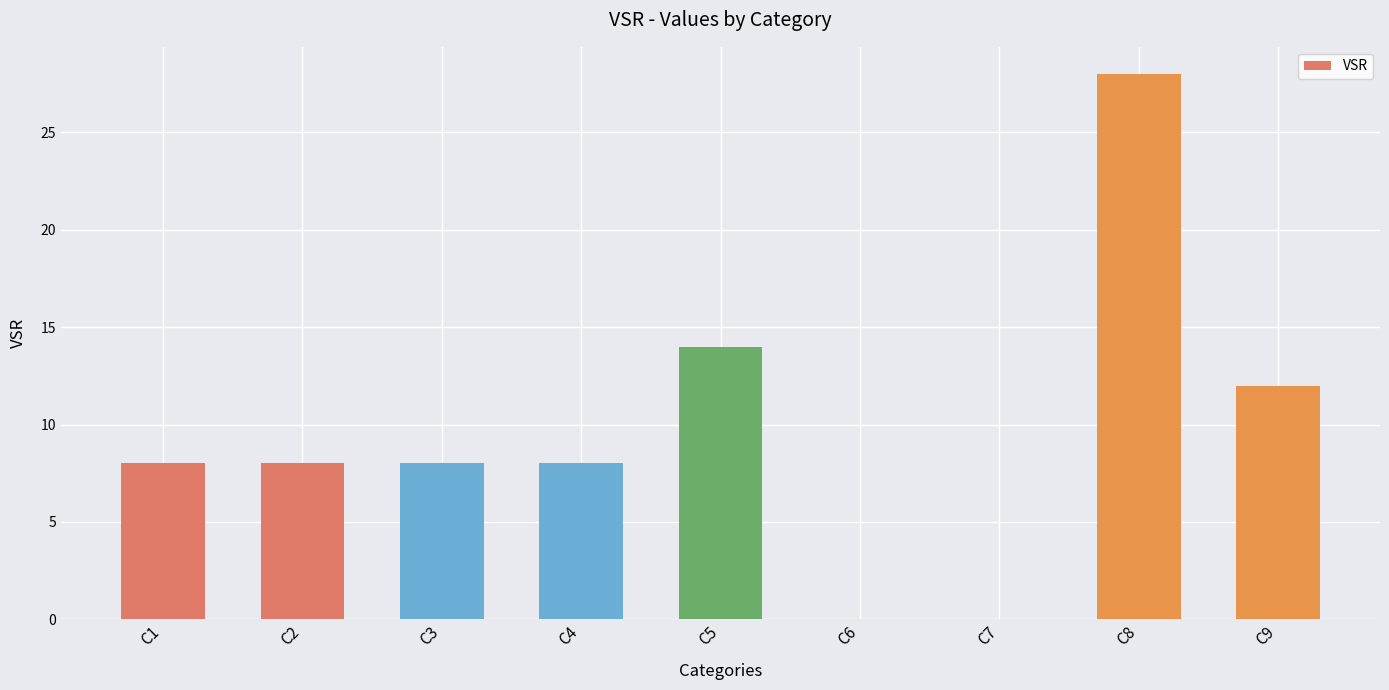

The value at C9 is 5. True or false?

False